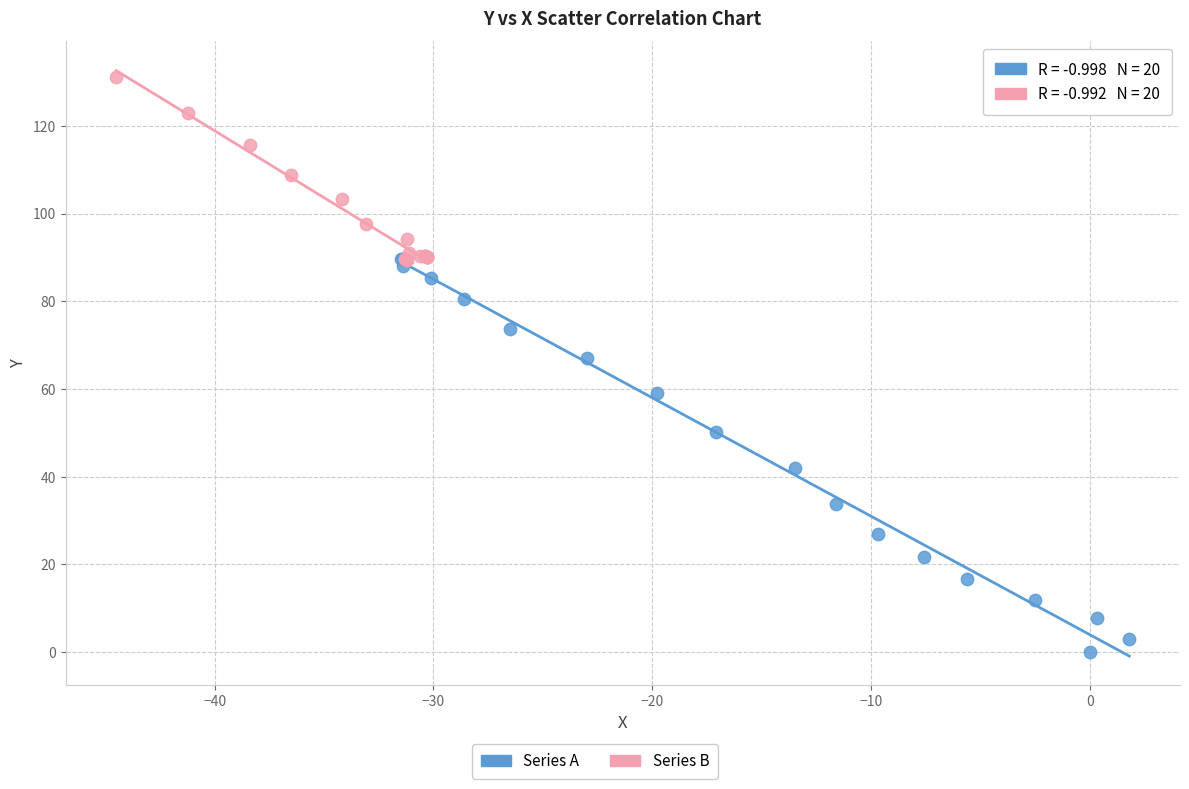

Which series has the largest Y range (max minus min)?

Series A